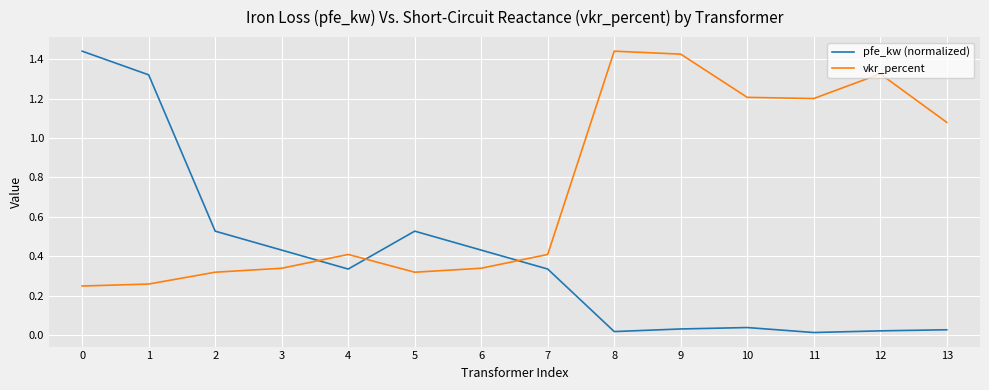

The pfe_kw (normalized) series shows 0.0 at 9. True or false?

True